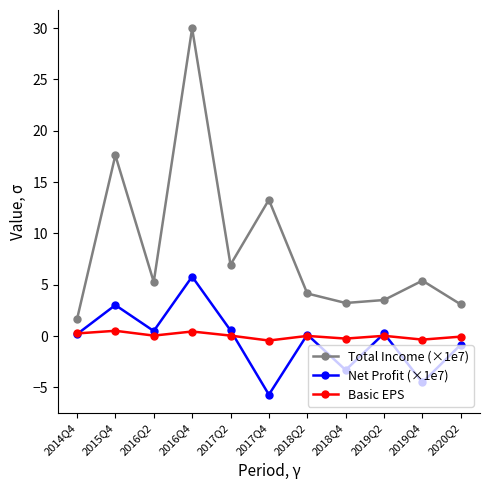

What is the difference between the Basic EPS values at 2014Q4 and 2016Q2?

0.2